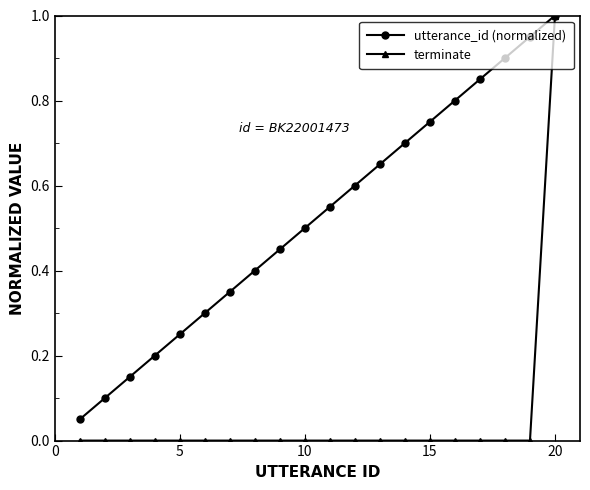

Which series has the largest total across all categories?

utterance_id (normalized)